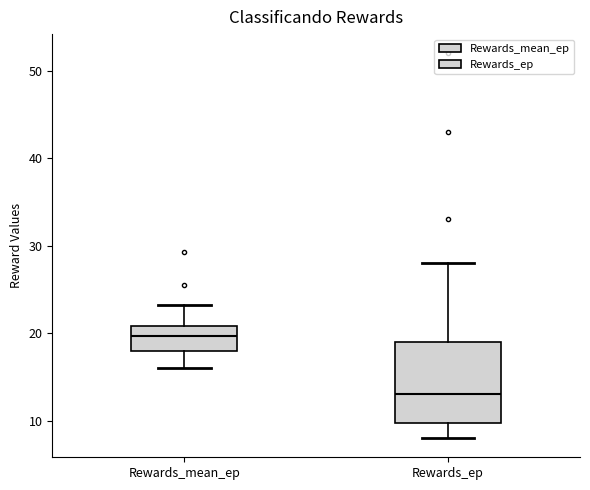

Reading left to right, read every box against the y-axis: the position of its median line, the range the box covers, and the ends of its whiskers. The values are not printed on the chart, so give them approximately, as read against the axis.

Rewards_mean_ep: median 20, box 18 to 21, whiskers 16 to 23
Rewards_ep: median 13, box 10 to 19, whiskers 8 to 28